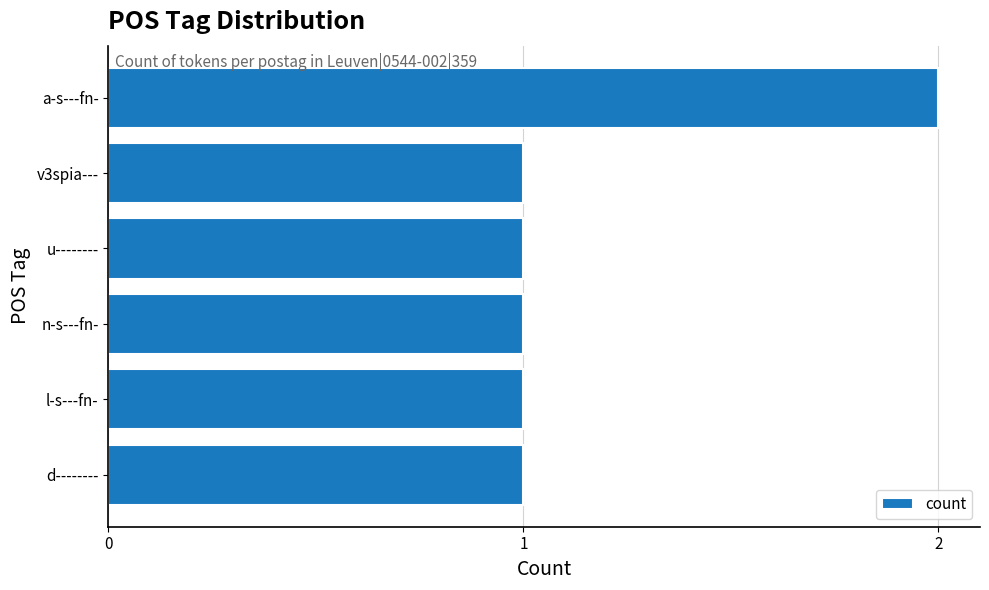

How many bars are there in total?

6